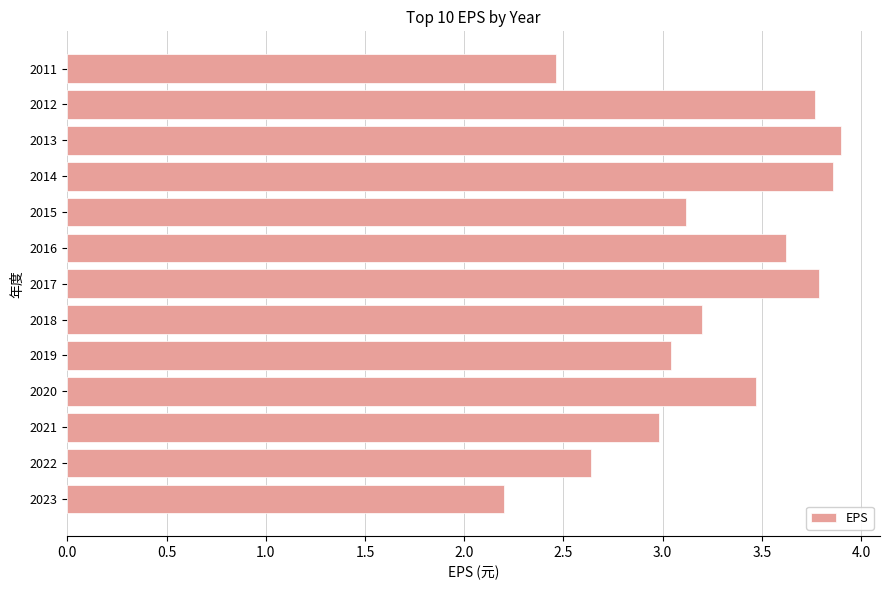

True or false: the data shows 3.0 at 2019.

True